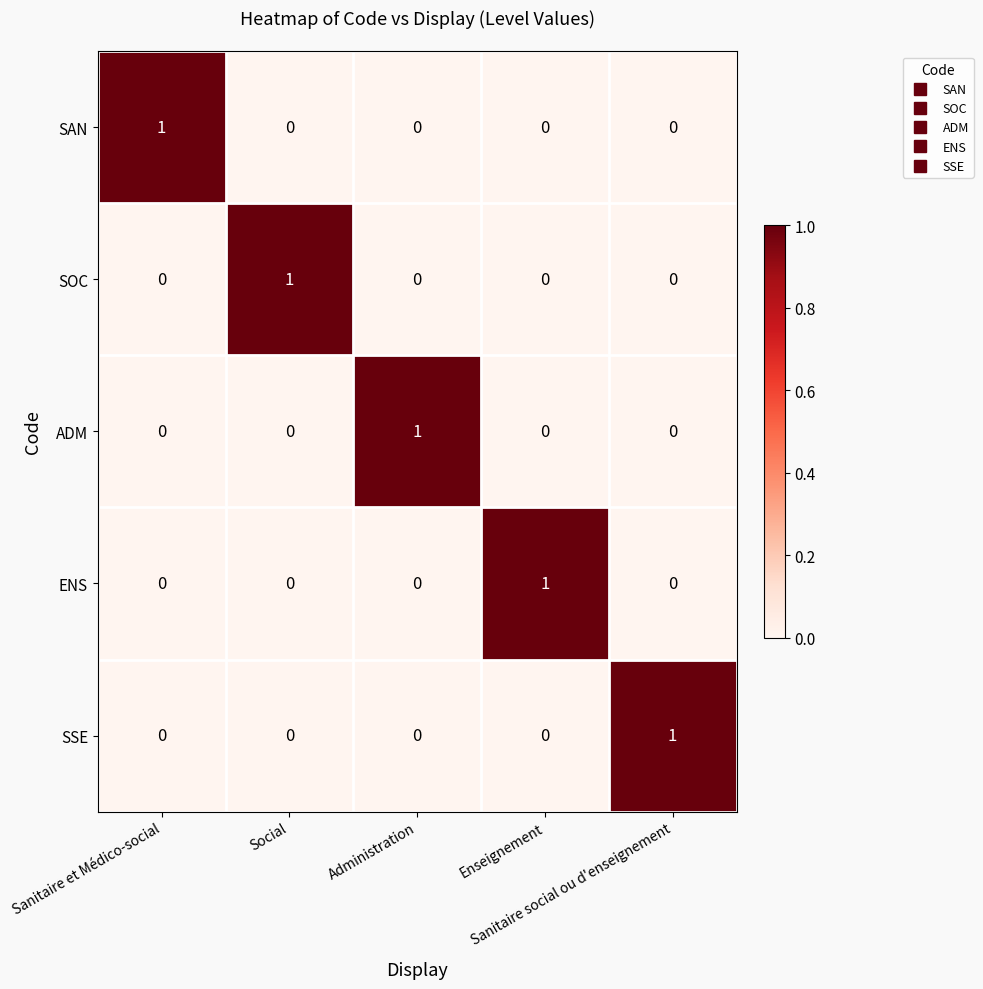

Count the SSE values in the range 0 to 1.

5